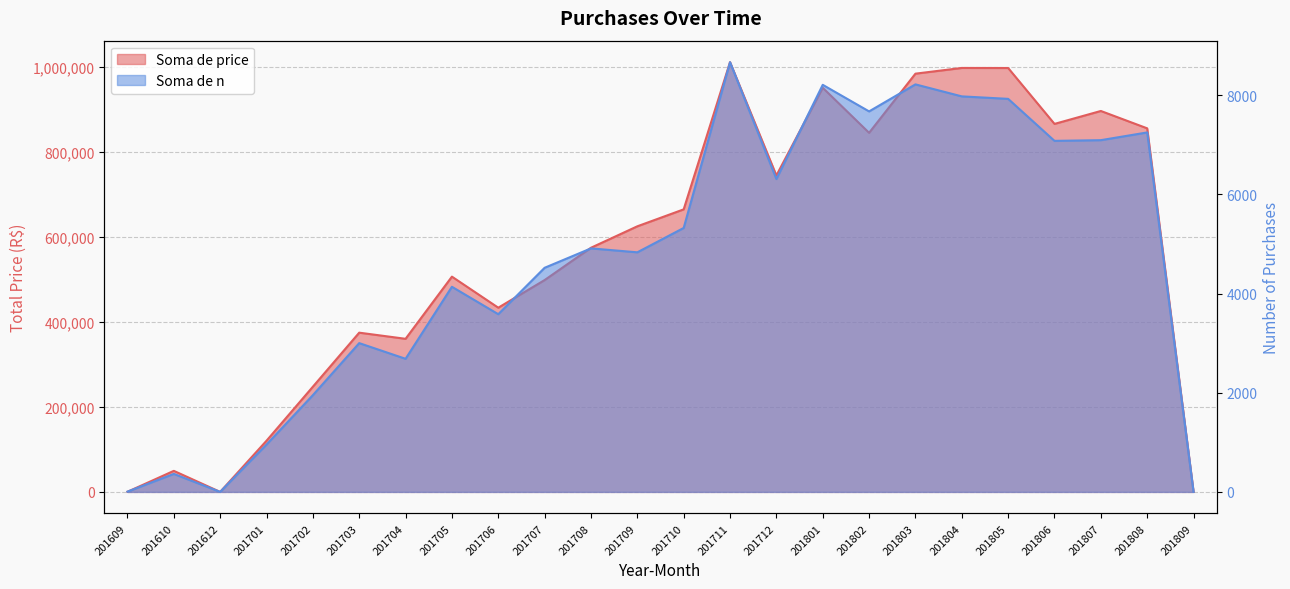

Does the chart display data point markers on the line(s)?

No